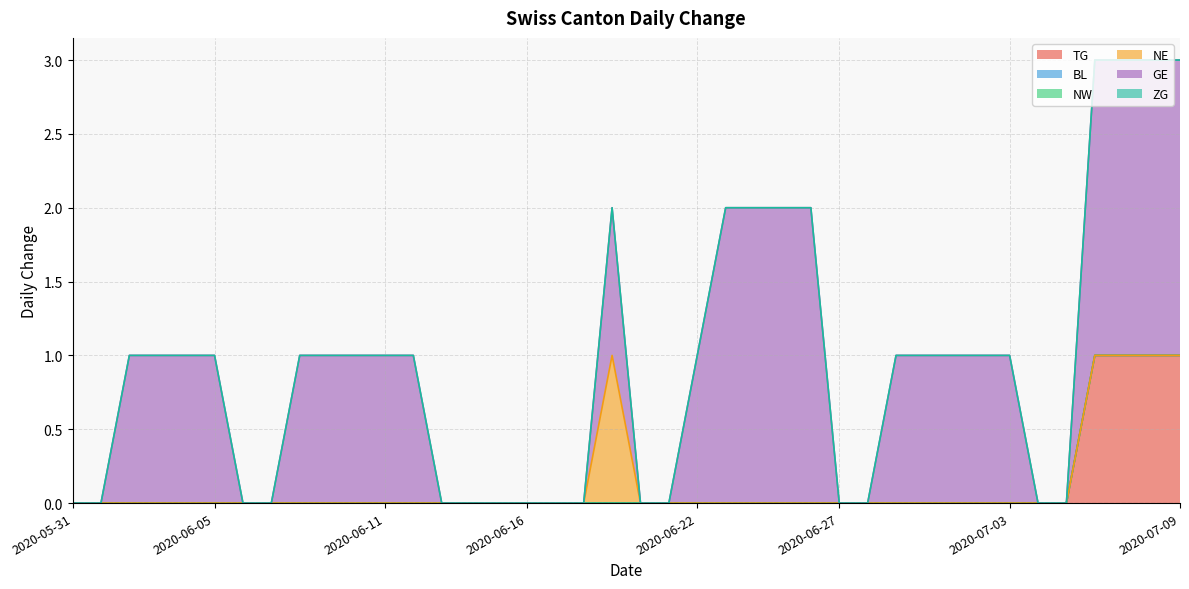

True or false: ZG and GE intersect in this chart.

False